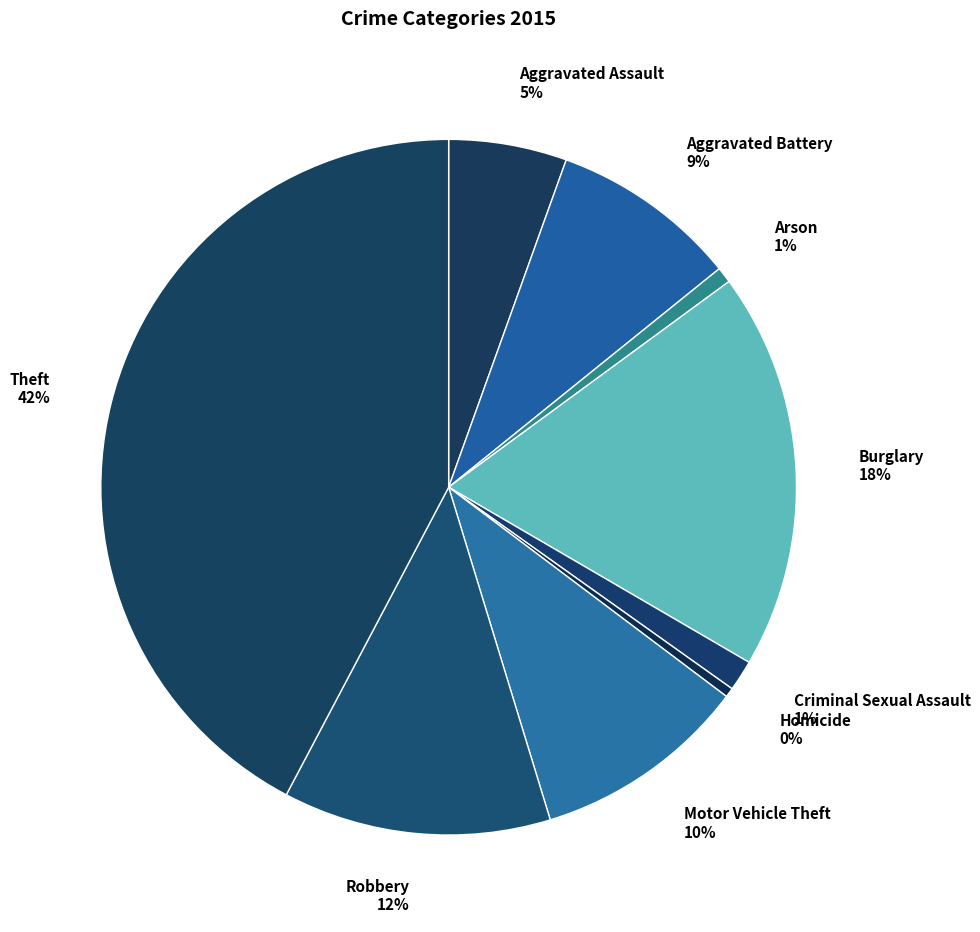

Between Criminal Sexual Assault and Burglary, which is larger?

Burglary